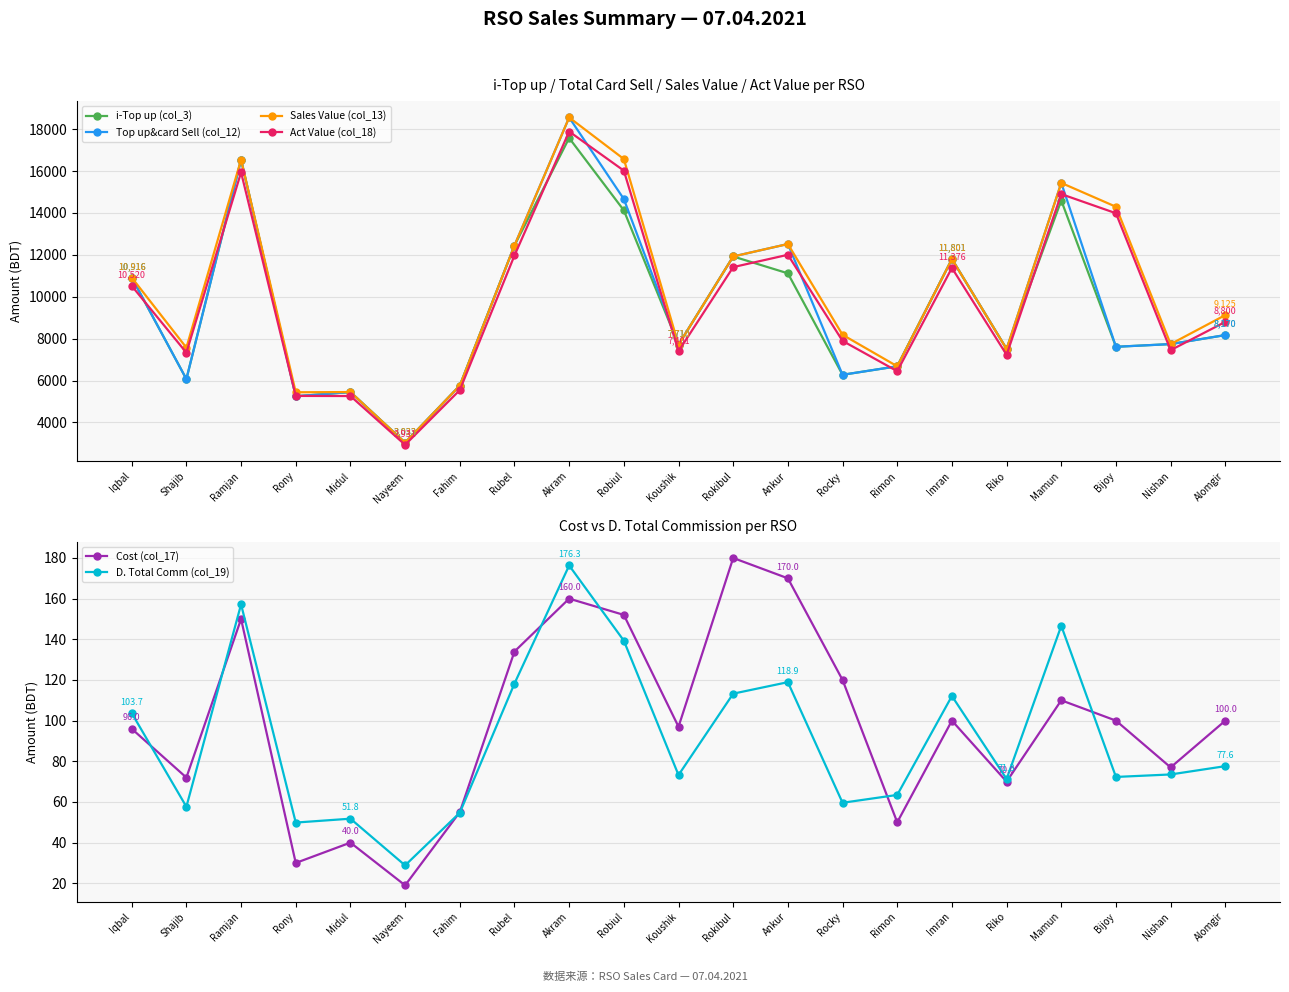

Does the chart display data point markers on the line(s)?

Yes